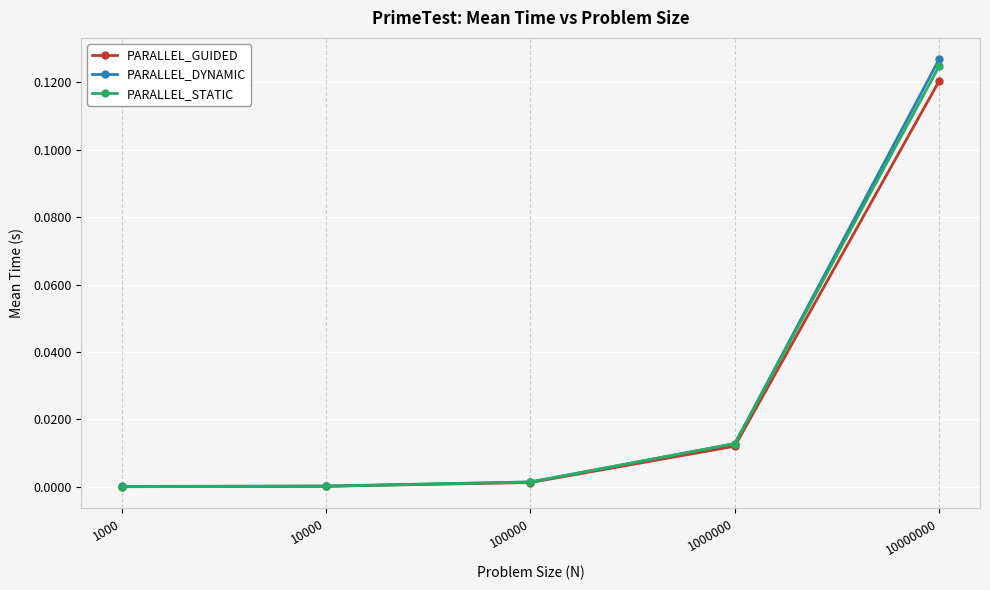

The PARALLEL_GUIDED series shows 0.0 at 1000000. True or false?

True